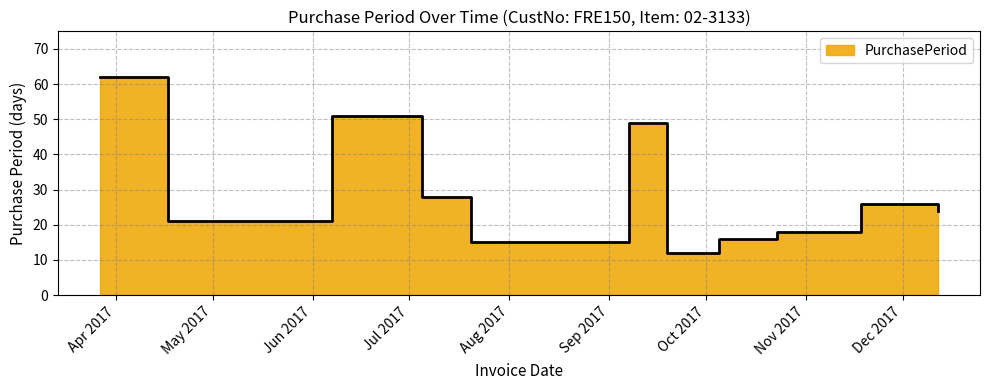

Where is the first local minimum?

2017-04-17